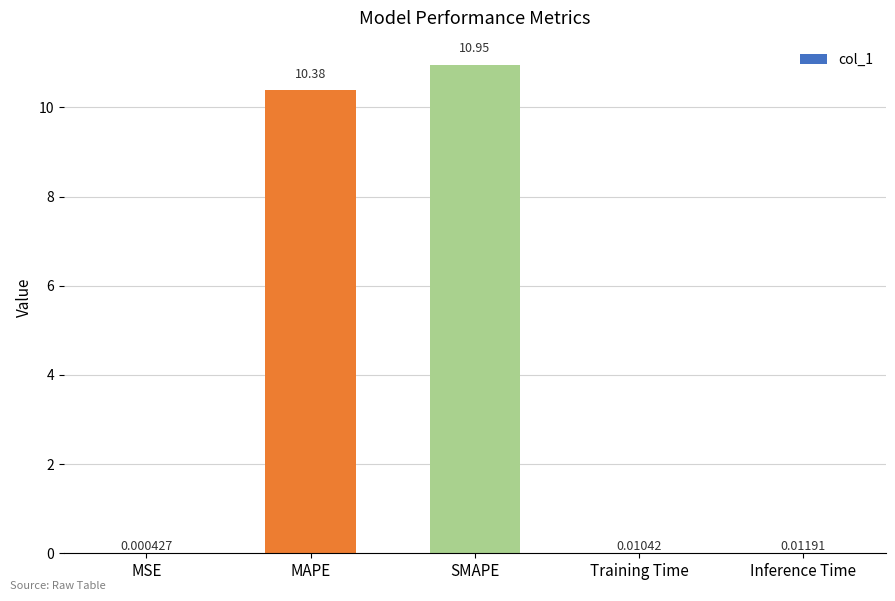

How many data points does each series have?

5